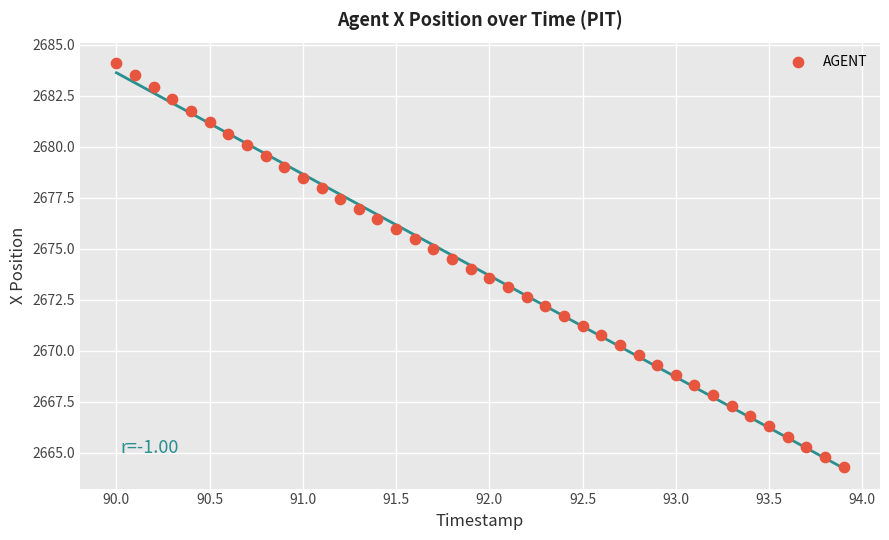

What is the range of Y values (max minus min)?

19.8